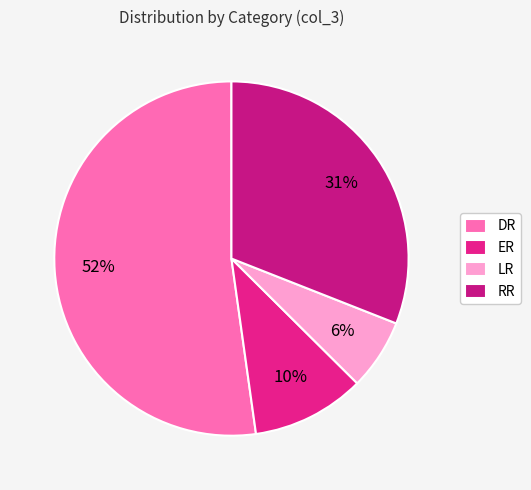

Is it true that LR is 6% of the pie?

True